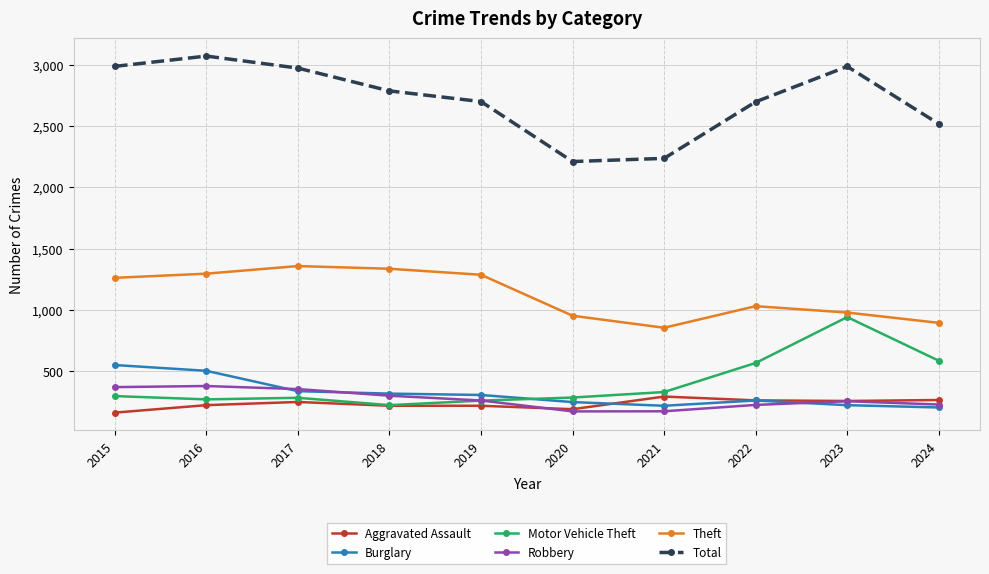

Is it true that Robbery equals 604 at 2015?

False